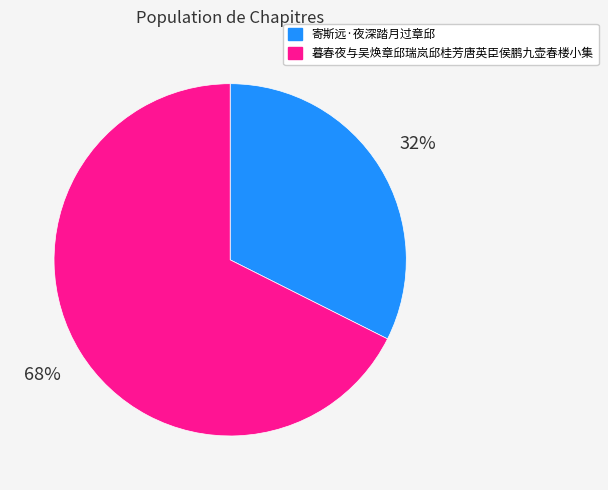

To the nearest percent, what is the combined percentage of 暮春夜与吴焕章邱瑞岚邱桂芳唐英臣侯鹏九壶春楼小集 and 寄斯远·夜深踏月过章邱?

100%